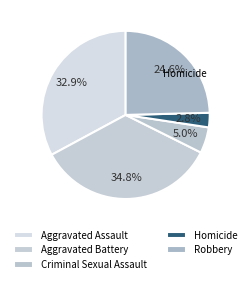

What is the ratio of the value at Criminal Sexual Assault to the value at Robbery?

0.2